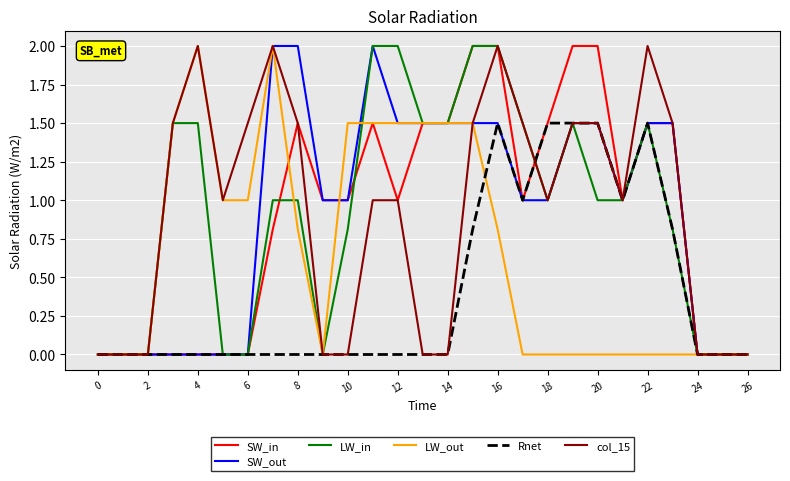

What is the highest value of the SW_in series?

2.0